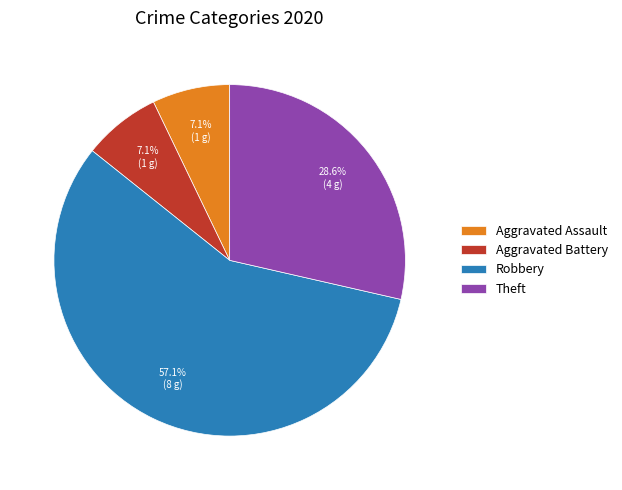

Count the number of slices in the pie.

4